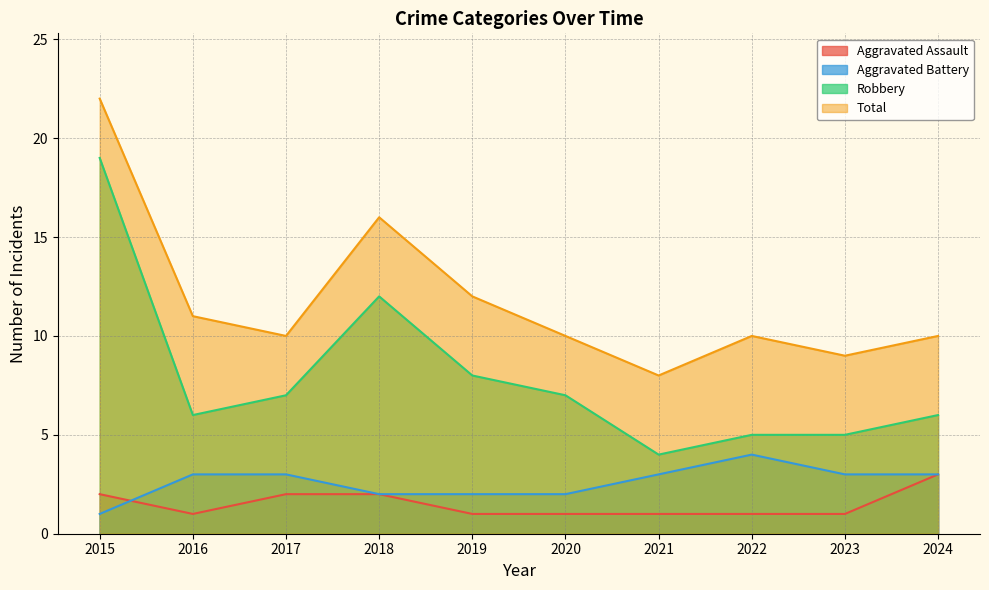

Where is Aggravated Battery nearest to the value 2?

2018